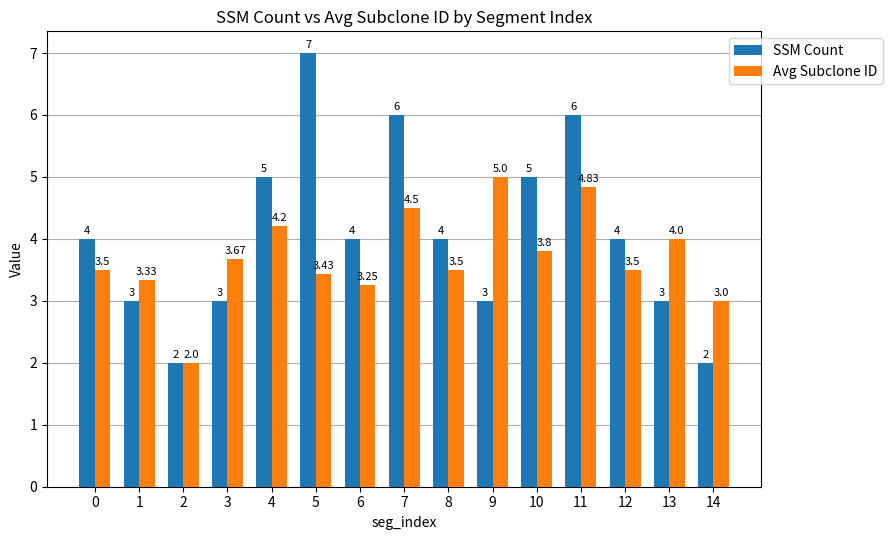

Rank the series by their maximum value, from highest to lowest.

SSM Count, Avg Subclone ID